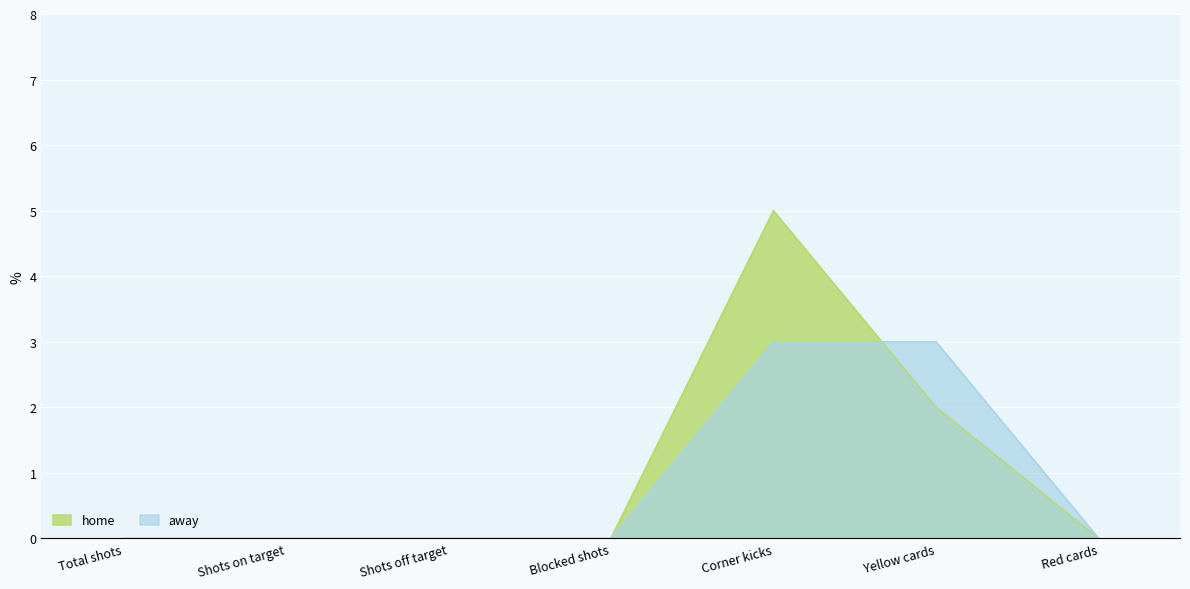

Reading right to left, extract all data points from this chart.

home: Red cards=0	Yellow cards=2	Corner kicks=5	Blocked shots=0	Shots off target=0	Shots on target=0	Total shots=0
away: Red cards=0	Yellow cards=3	Corner kicks=3	Blocked shots=0	Shots off target=0	Shots on target=0	Total shots=0